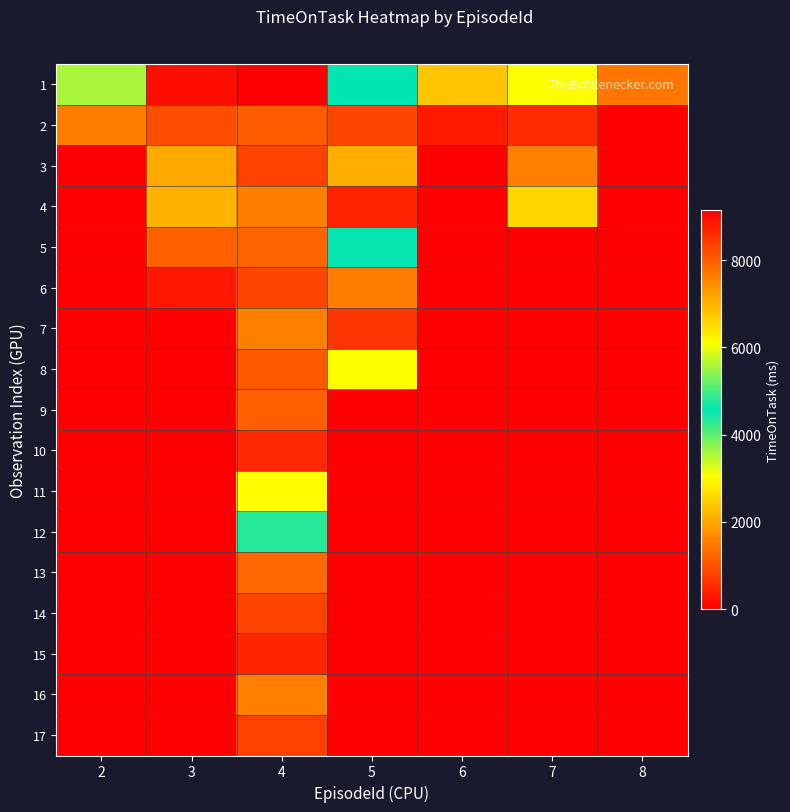

Reading left to right, list all the values displayed in this chart.

1: 2=3566.8	3=8955.9	4=9139.1	5=4554.1	6=2357.6	7=3048.0	8=1433.5
2: 2=1499.0	3=935.4	4=1108.3	5=842.2	6=337.2	7=533.9	8=0.0
3: 2=0.0	3=2021.2	4=799.5	5=2104.8	6=0.0	7=1540.6	8=0.0
4: 2=0.0	3=2172.8	4=1512.7	5=414.1	6=0.0	7=2555.9	8=0.0
5: 2=0.0	3=1166.7	4=1212.3	5=4548.4	6=0.0	7=0.0	8=0.0
6: 2=0.0	3=315.0	4=847.9	5=1496.1	6=0.0	7=0.0	8=0.0
7: 2=0.0	3=0.0	4=1542.2	5=628.6	6=0.0	7=0.0	8=0.0
8: 2=0.0	3=0.0	4=1087.6	5=3039.4	6=0.0	7=0.0	8=0.0
9: 2=0.0	3=0.0	4=1156.8	5=0.0	6=0.0	7=0.0	8=0.0
10: 2=0.0	3=0.0	4=488.4	5=0.0	6=0.0	7=0.0	8=0.0
11: 2=0.0	3=0.0	4=3026.6	5=0.0	6=0.0	7=0.0	8=0.0
12: 2=0.0	3=0.0	4=4342.1	5=0.0	6=0.0	7=0.0	8=0.0
13: 2=0.0	3=0.0	4=1238.0	5=0.0	6=0.0	7=0.0	8=0.0
14: 2=0.0	3=0.0	4=808.2	5=0.0	6=0.0	7=0.0	8=0.0
15: 2=0.0	3=0.0	4=457.2	5=0.0	6=0.0	7=0.0	8=0.0
16: 2=0.0	3=0.0	4=1533.9	5=0.0	6=0.0	7=0.0	8=0.0
17: 2=0.0	3=0.0	4=780.4	5=0.0	6=0.0	7=0.0	8=0.0